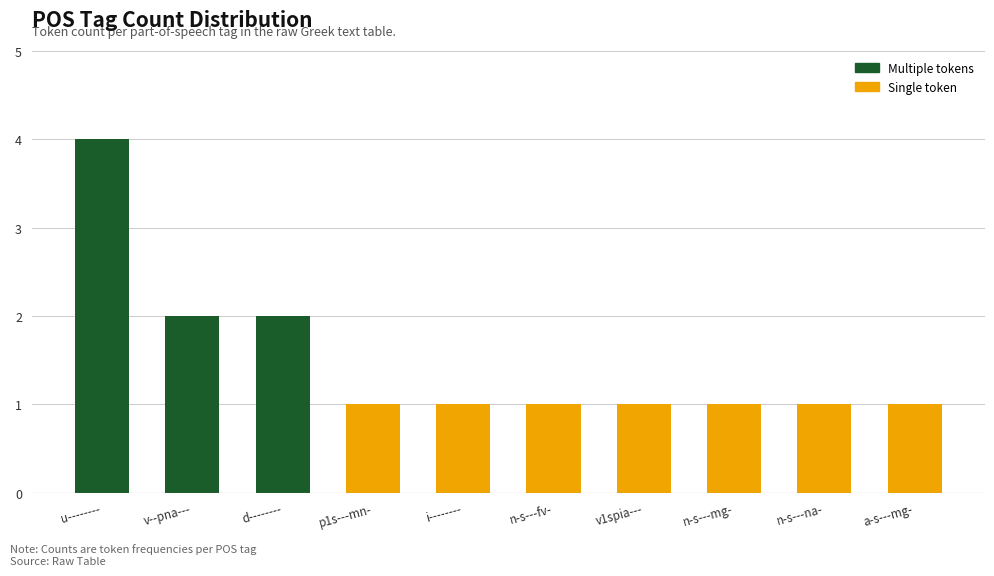

What is the approximate value at a-s---mg-?

1